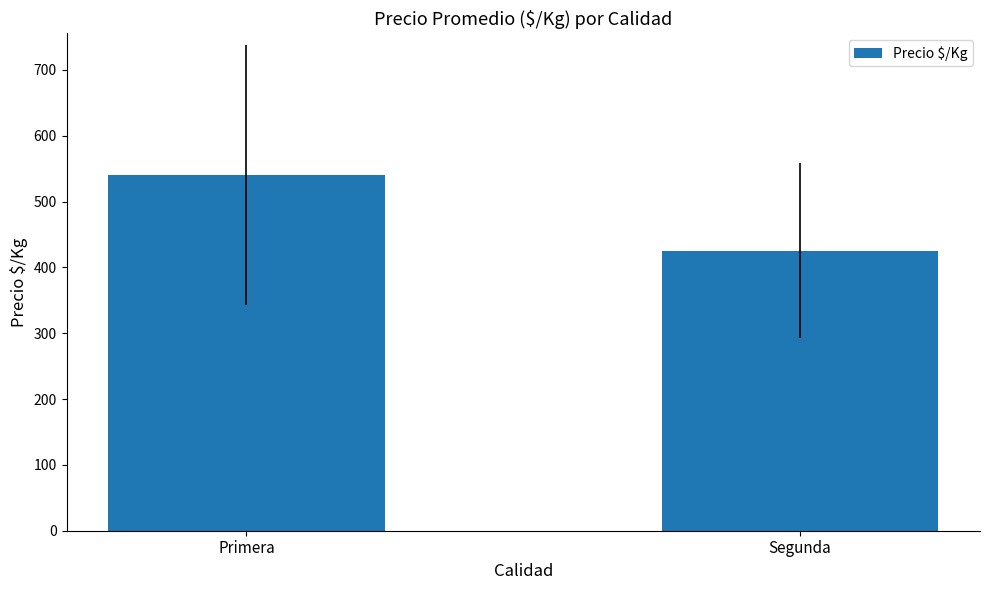

Which has a higher value, Segunda or Primera?

Primera